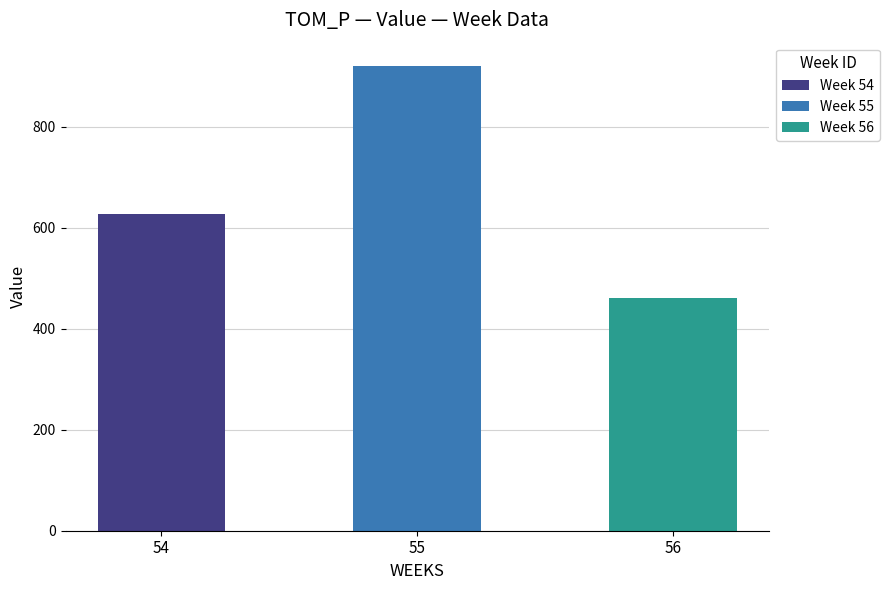

What is the greatest value displayed?

920.7